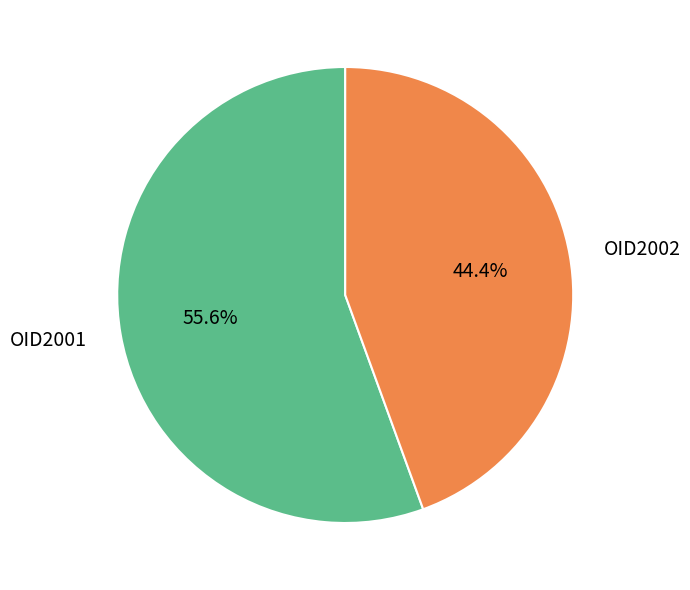

To the nearest percent, what is the combined percentage of OID2001 and OID2002?

100%